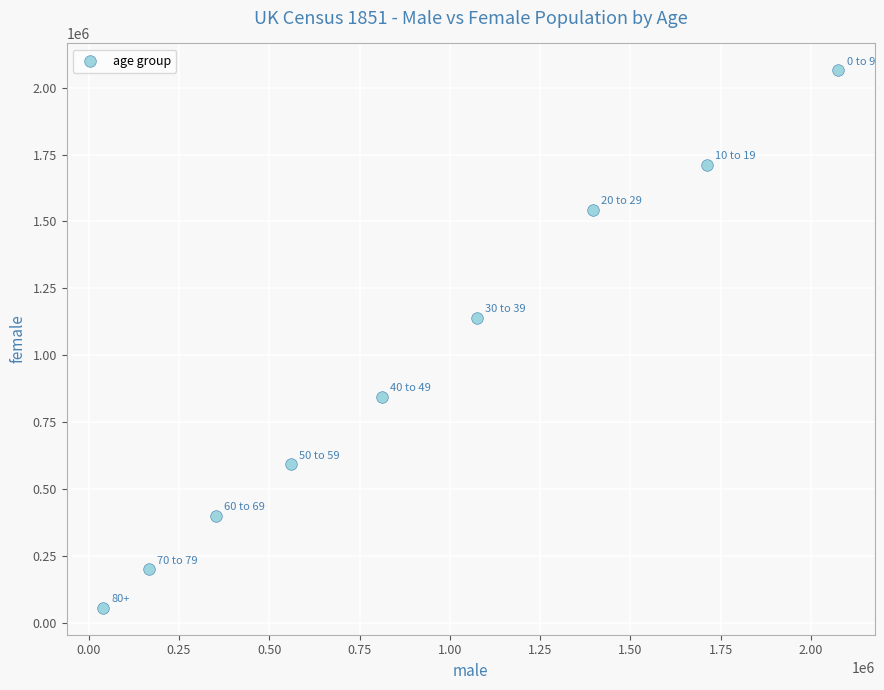

What is the average Y value?

950251